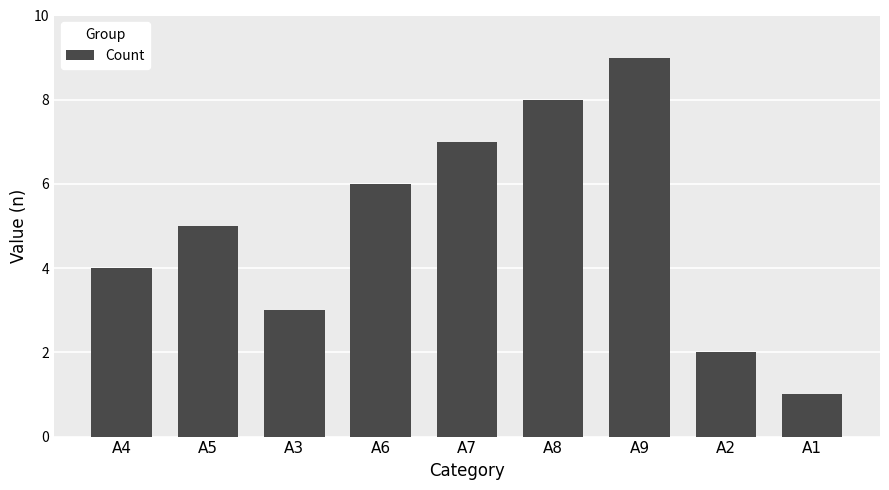

List the labels in order of value, smallest first.

A1, A2, A3, A4, A5, A6, A7, A8, A9